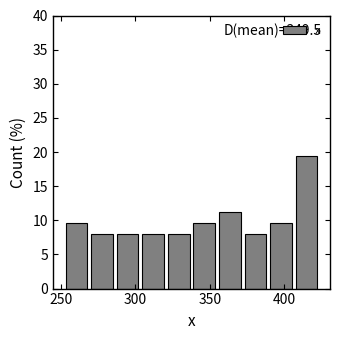

Read against the x-axis, roughly where is the centre of the tallest bar?

415